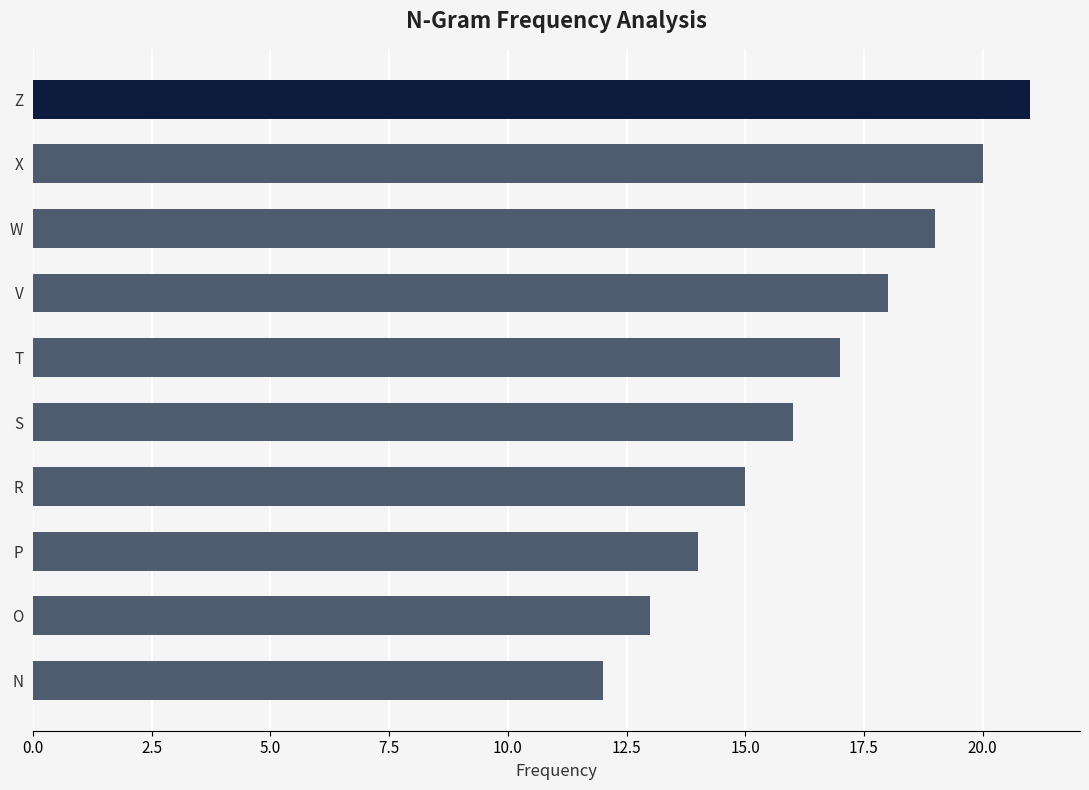

Reading bottom to top, extract all data points from this chart.

12	13	14	15	16	17	18	19	20	21